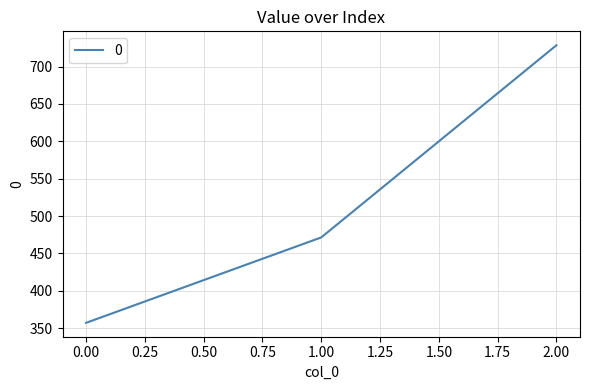

List the labels in order of value, largest first.

2.00, 1.00, 0.00